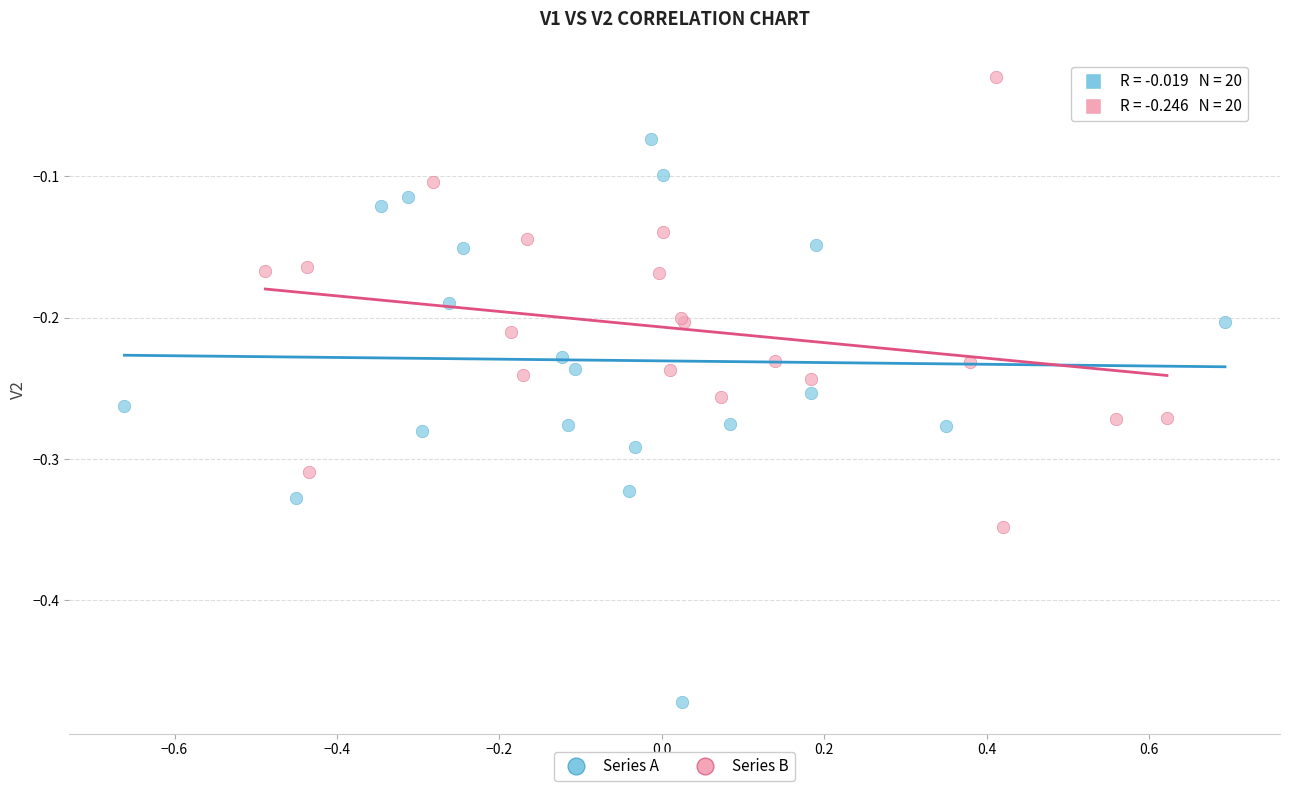

Which series reaches the maximum Y coordinate?

Series B